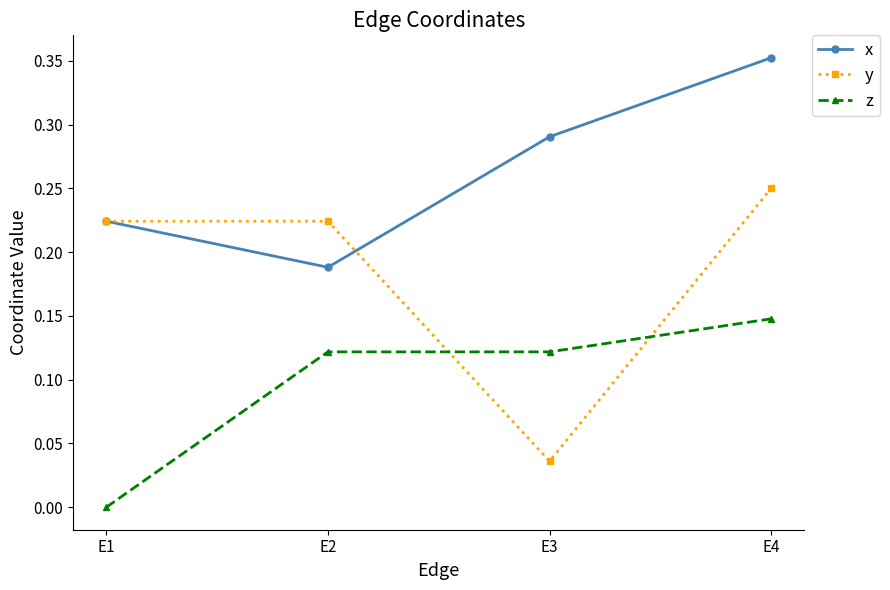

Which series has the largest range (max minus min)?

y